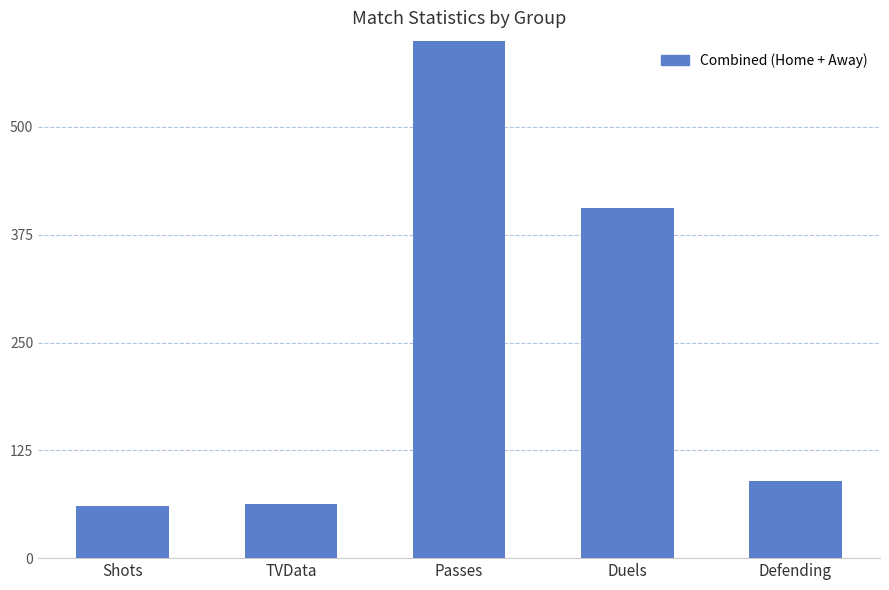

What is the label of the 2nd bar from the left?

TVData